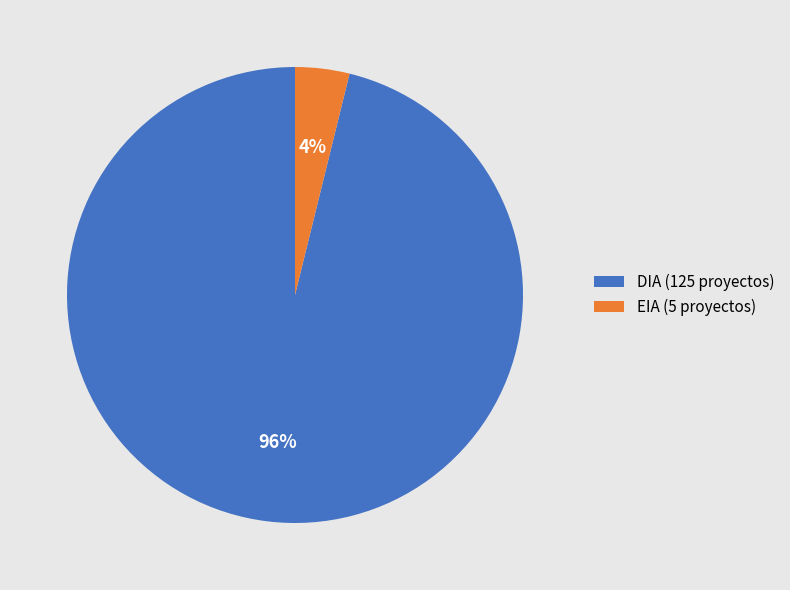

True or false: EIA accounts for 4% of the total.

True